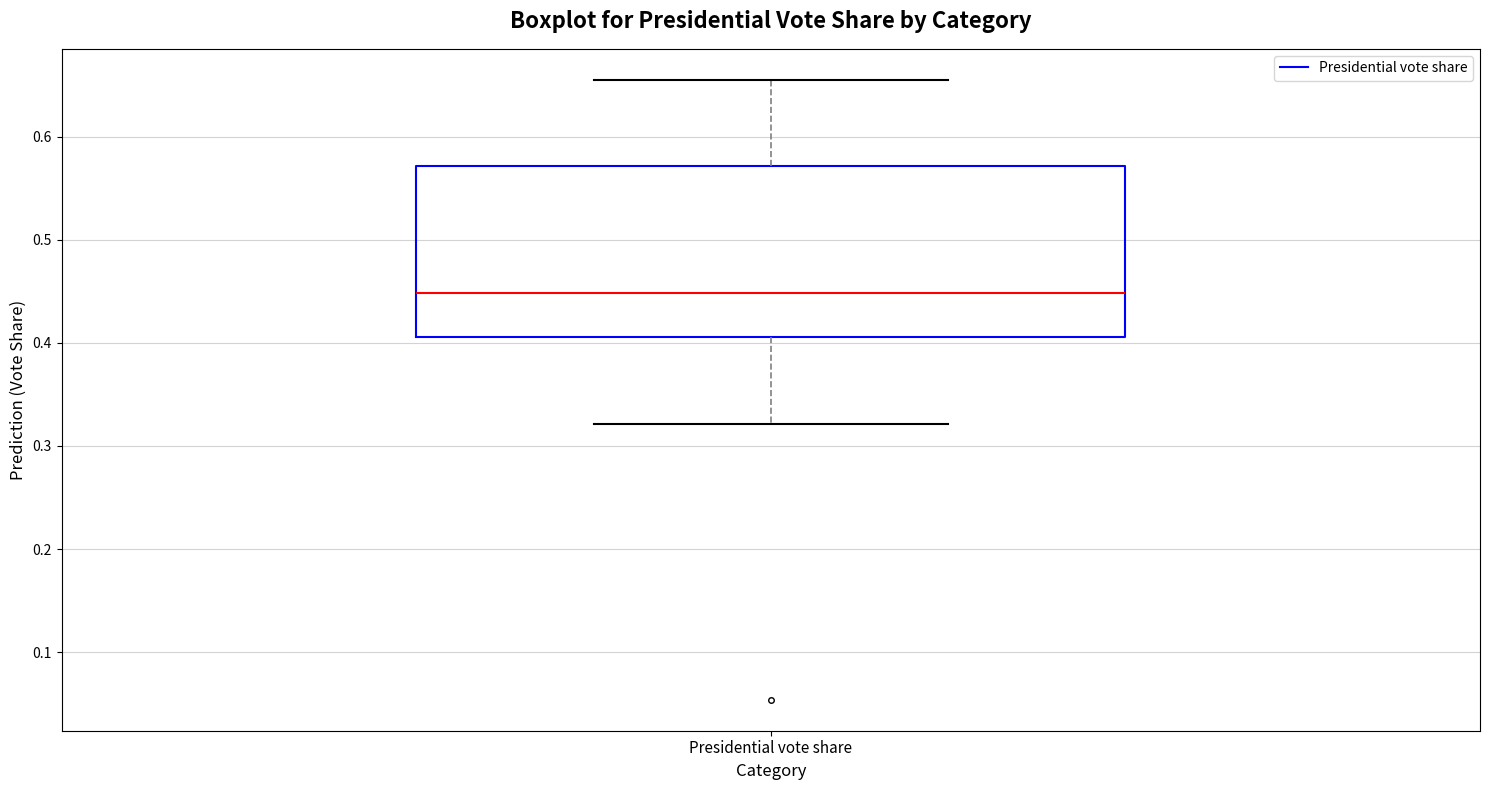

Read this box plot against the y-axis: the position of the median line, the range covered by the box, and the ends of both whiskers. The values are not printed on the chart, so give them approximately, as read against the axis.

median 0.45, box 0.41 to 0.57, whiskers 0.32 to 0.66